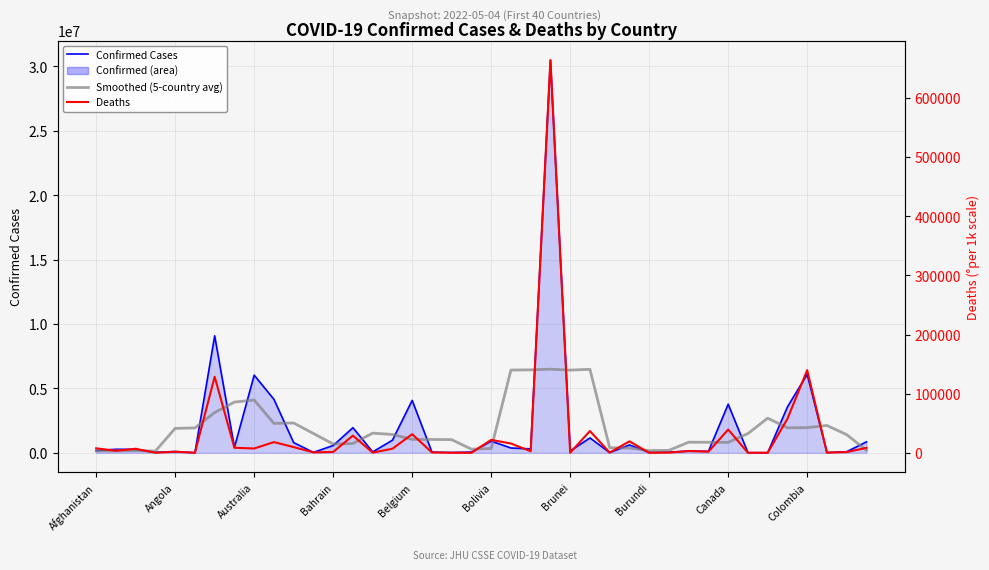

Read the Smoothed Confirmed (5-country avg) value at Brunei.

6421690.6